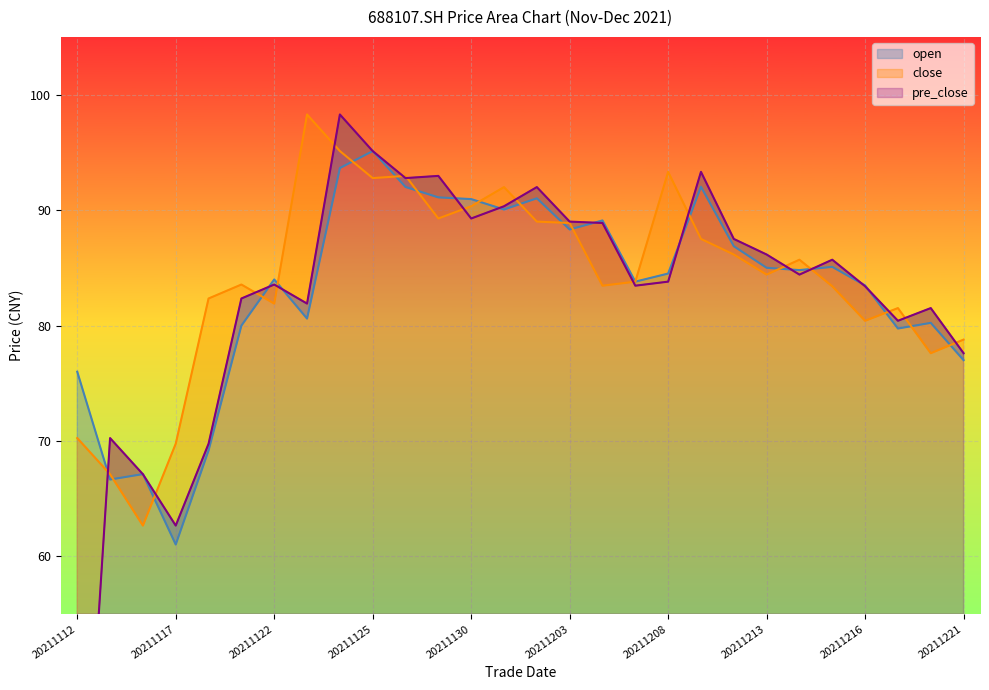

True or false: open has a value of 85.0 at 20211213.

True